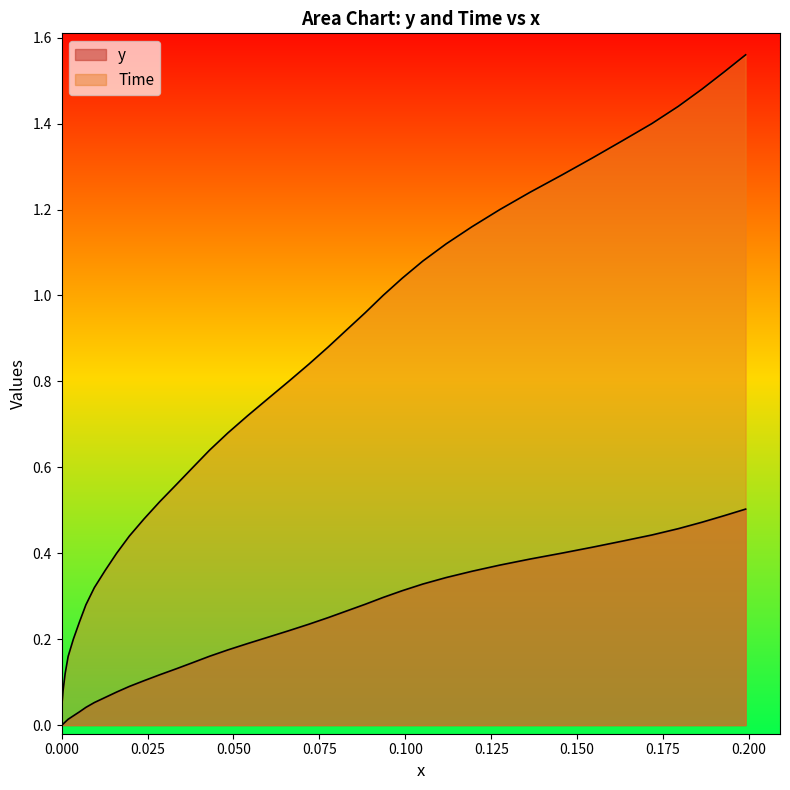

Reading left to right, what are all the values shown in this chart?

y: 0.0	0.0	0.0	0.0	0.0	0.0	0.0	0.0	0.1	0.1	0.1	0.1	0.1	0.1	0.1	0.1	0.2	0.2	0.2	0.2	0.2	0.2	0.3	0.3	0.3	0.3	0.3	0.3	0.3	0.4	0.4	0.4	0.4	0.4	0.4	0.4	0.5	0.5	0.5	0.5
Time: 0.0	0.0	0.1	0.1	0.2	0.2	0.2	0.3	0.3	0.4	0.4	0.4	0.5	0.5	0.6	0.6	0.6	0.7	0.7	0.8	0.8	0.8	0.9	0.9	1.0	1.0	1.0	1.1	1.1	1.2	1.2	1.2	1.3	1.3	1.4	1.4	1.4	1.5	1.5	1.6